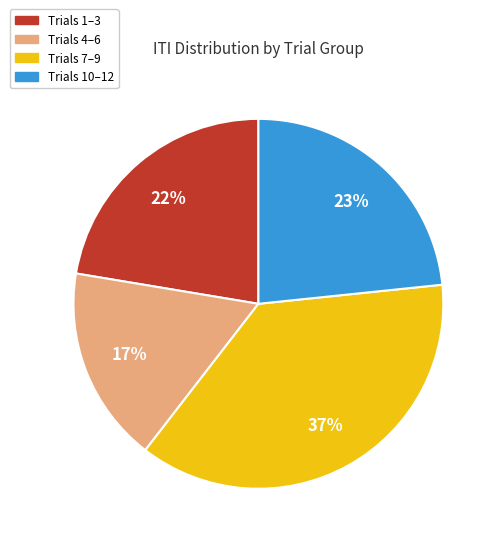

Is there any slice that represents more than half of the pie?

No